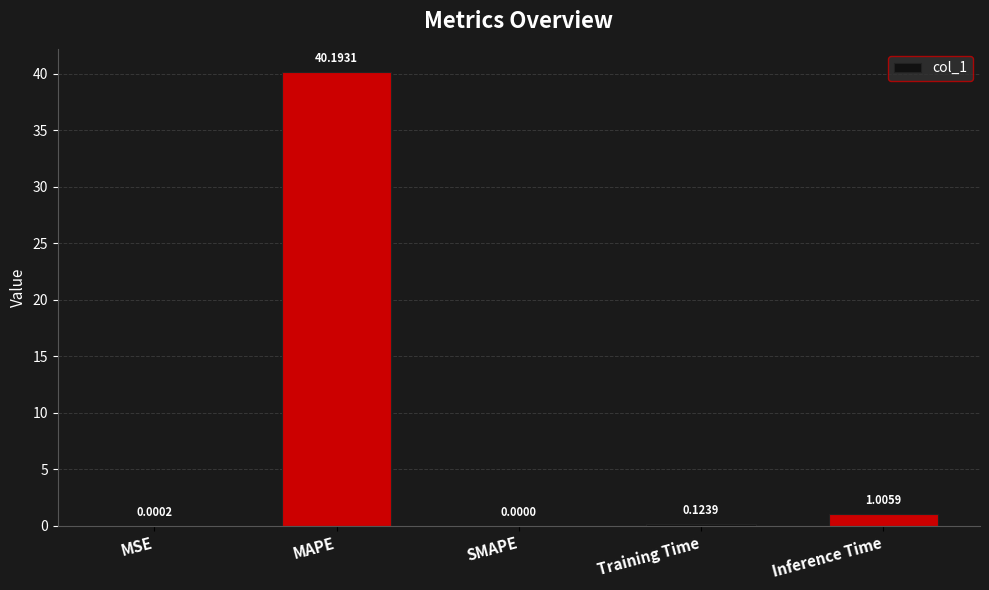

Are the bars horizontal?

No